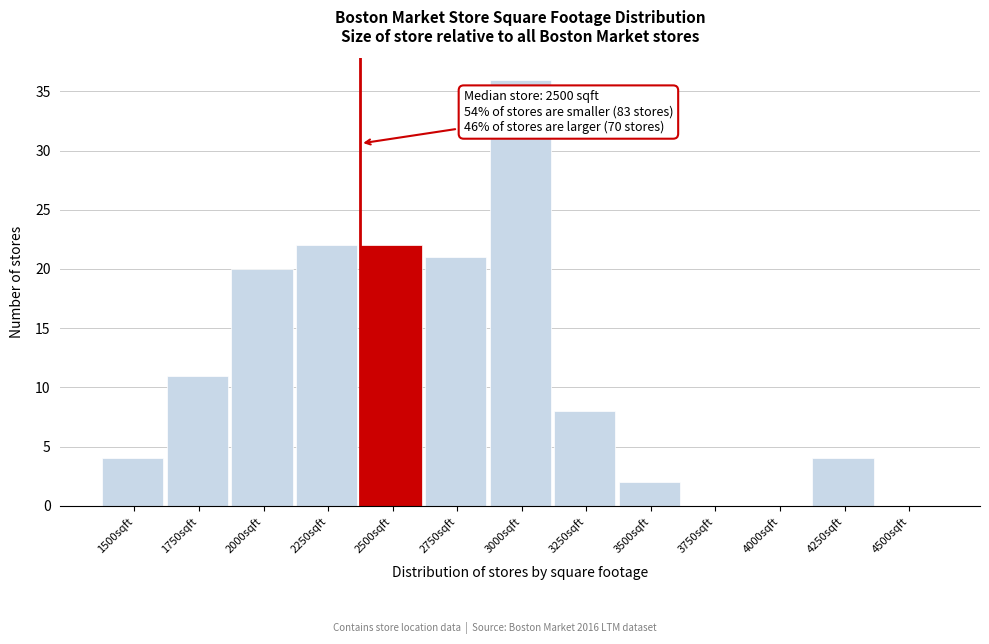

Reading right to left, list all the values displayed in this chart.

4500sqft=0	4250sqft=4	4000sqft=0	3750sqft=0	3500sqft=2	3250sqft=8	3000sqft=36	2750sqft=21	2500sqft=22	2250sqft=22	2000sqft=20	1750sqft=11	1500sqft=4